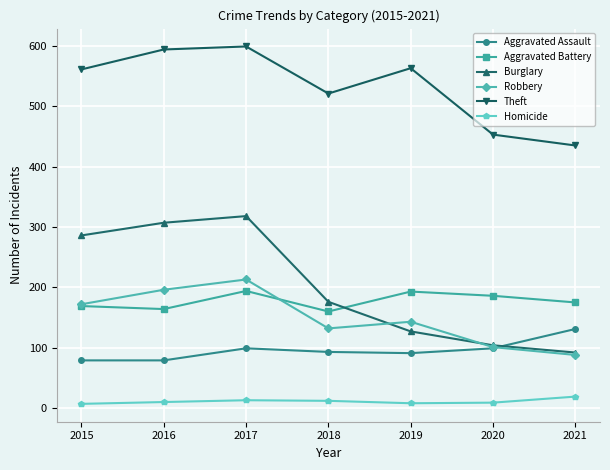

At which label does Aggravated Assault reach its peak?

2021